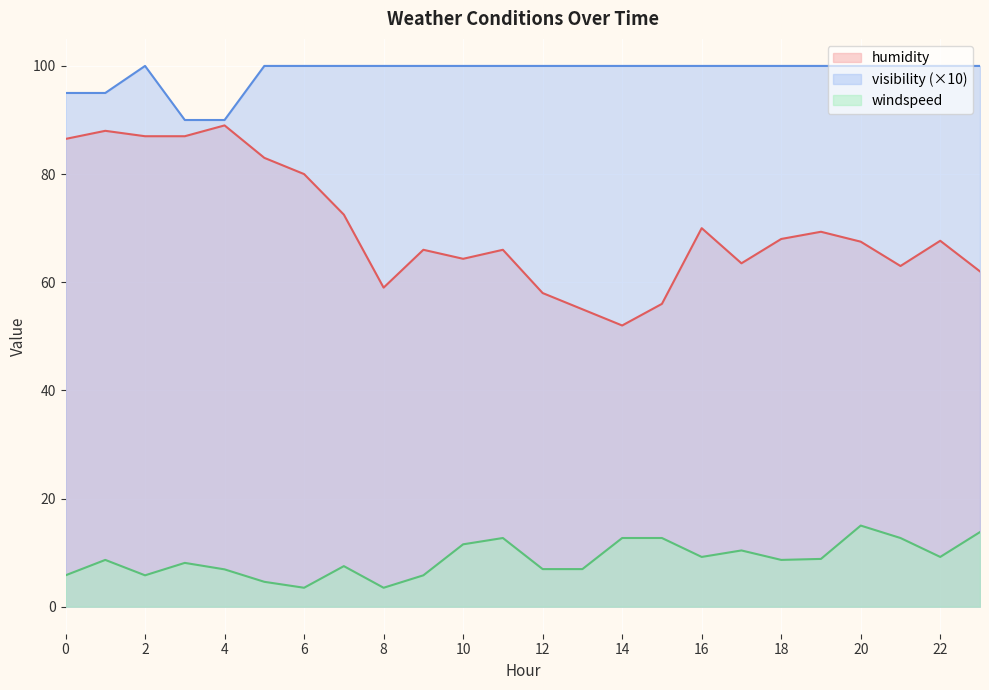

What is the approximate value of humidity at 21?

63.0